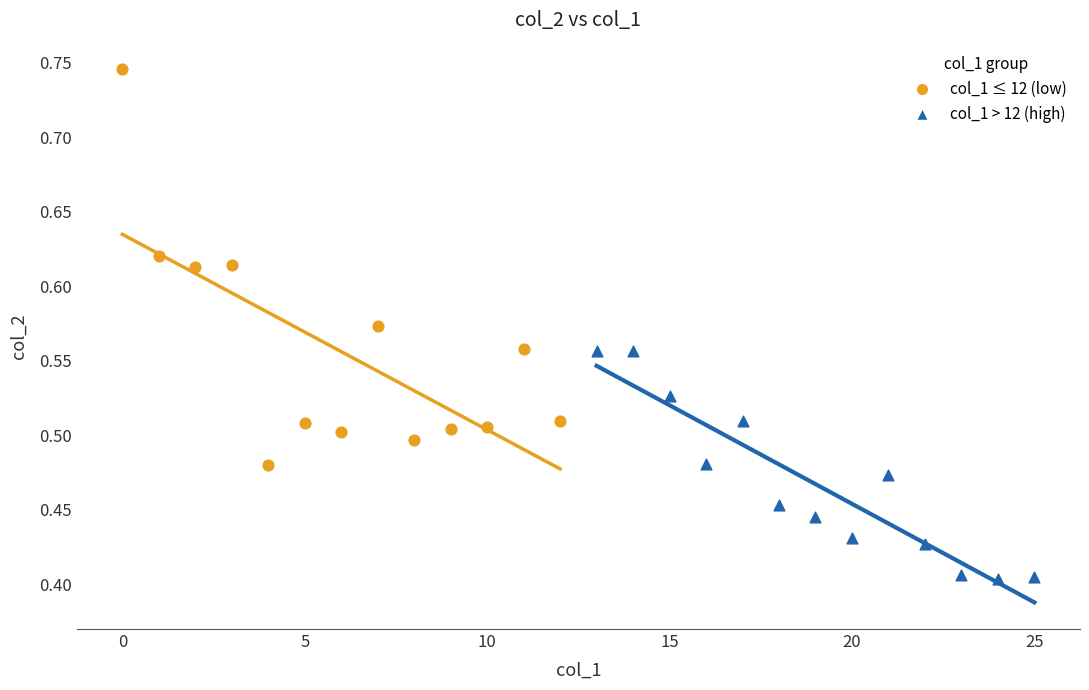

Which series reaches the minimum Y coordinate?

col_1 > 12 (high)